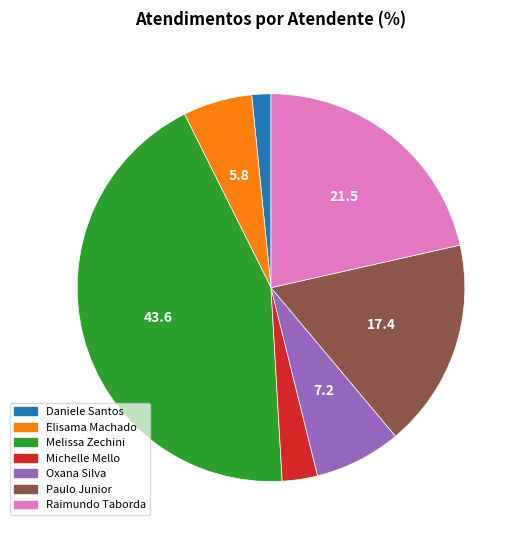

Is it true that Raimundo Taborda is 9% of the pie?

False